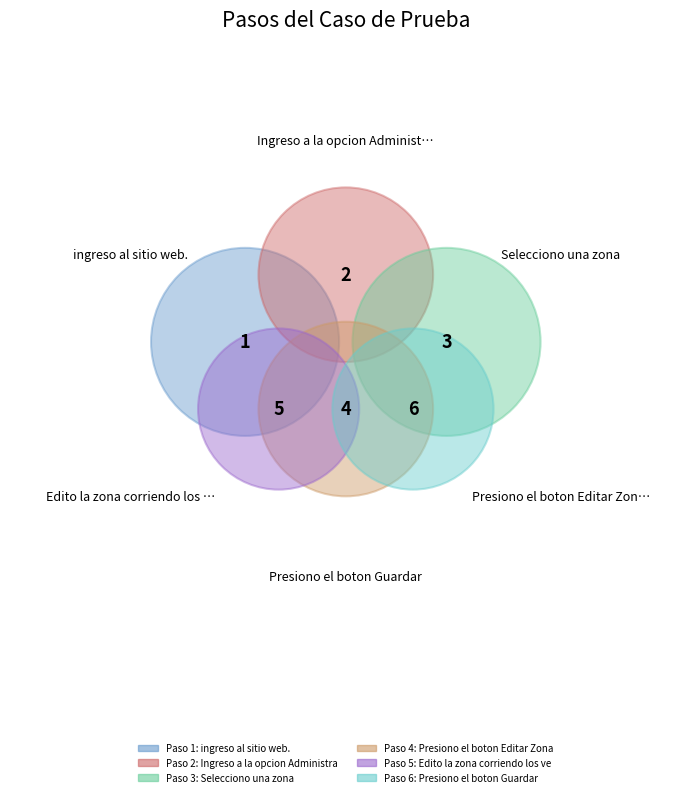

To the nearest percent, what is the difference between the Presiono el boton Guardar and Selecciono una zona slice percentages?

14%